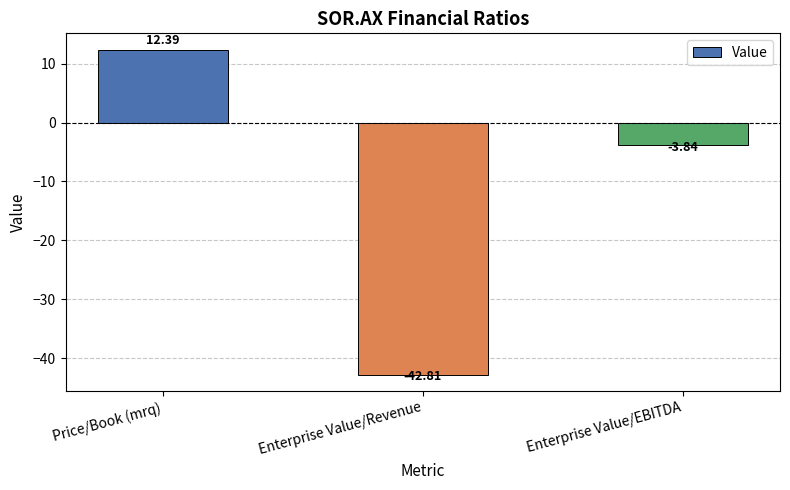

What is the label of the 3rd bar from the left?

Enterprise Value/EBITDA